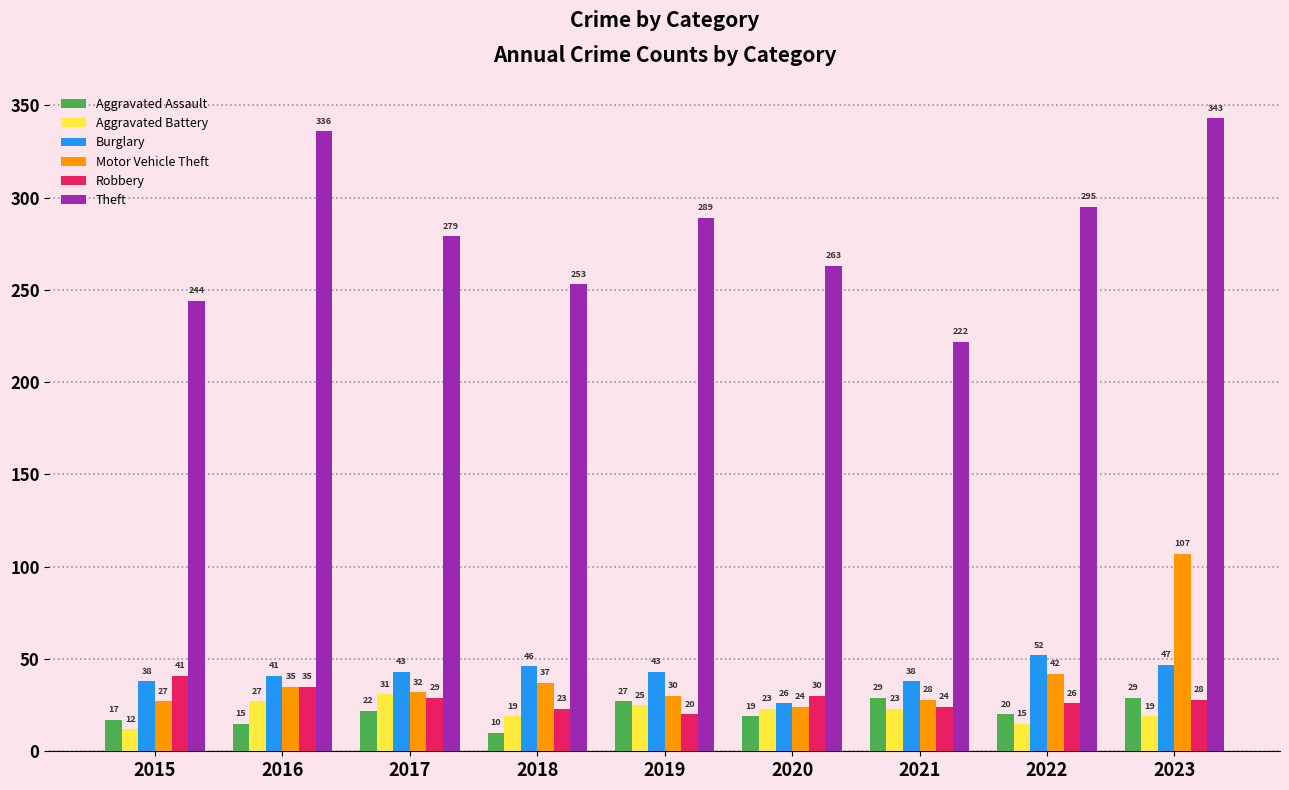

What is the average value of the Aggravated Battery series?

22